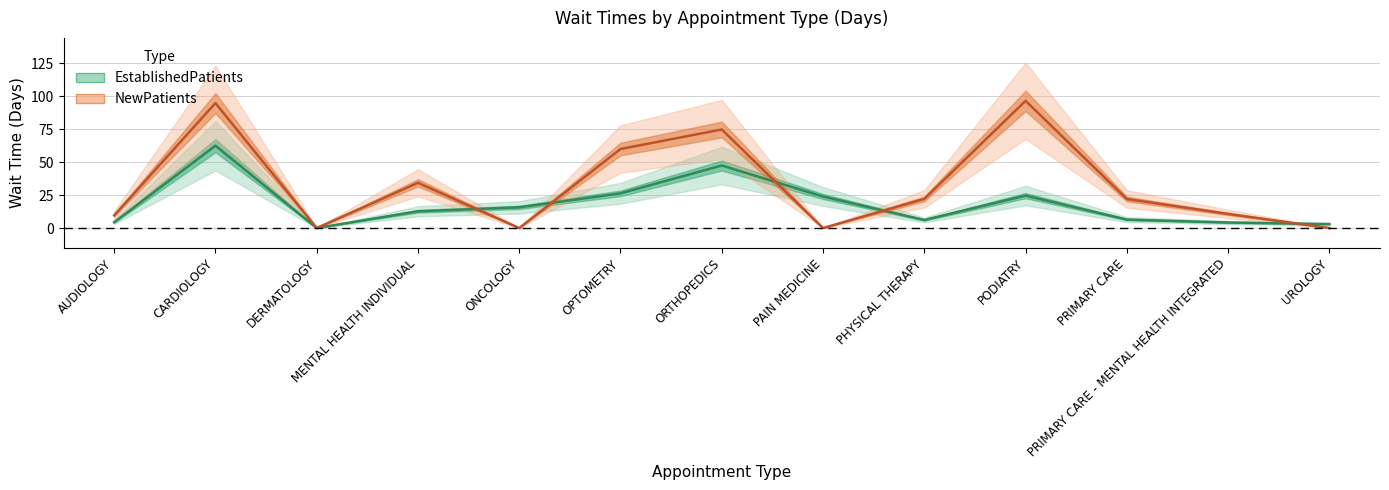

Reading left to right, what are all the values shown in this chart?

EstablishedPatients: AUDIOLOGY=4.4	CARDIOLOGY=62.4	DERMATOLOGY=0.0	MENTAL HEALTH INDIVIDUAL=12.7	ONCOLOGY=15.7	OPTOMETRY=26.3	ORTHOPEDICS=47.4	PAIN MEDICINE=23.9	PHYSICAL THERAPY=6.1	PODIATRY=24.6	PRIMARY CARE=6.4	PRIMARY CARE - MENTAL HEALTH INTEGRATED=4.2	UROLOGY=3.0
NewPatients: AUDIOLOGY=9.6	CARDIOLOGY=94.7	DERMATOLOGY=0.0	MENTAL HEALTH INDIVIDUAL=34.3	ONCOLOGY=0.0	OPTOMETRY=59.9	ORTHOPEDICS=74.7	PAIN MEDICINE=0.0	PHYSICAL THERAPY=22.1	PODIATRY=96.4	PRIMARY CARE=22.0	PRIMARY CARE - MENTAL HEALTH INTEGRATED=10.7	UROLOGY=0.0